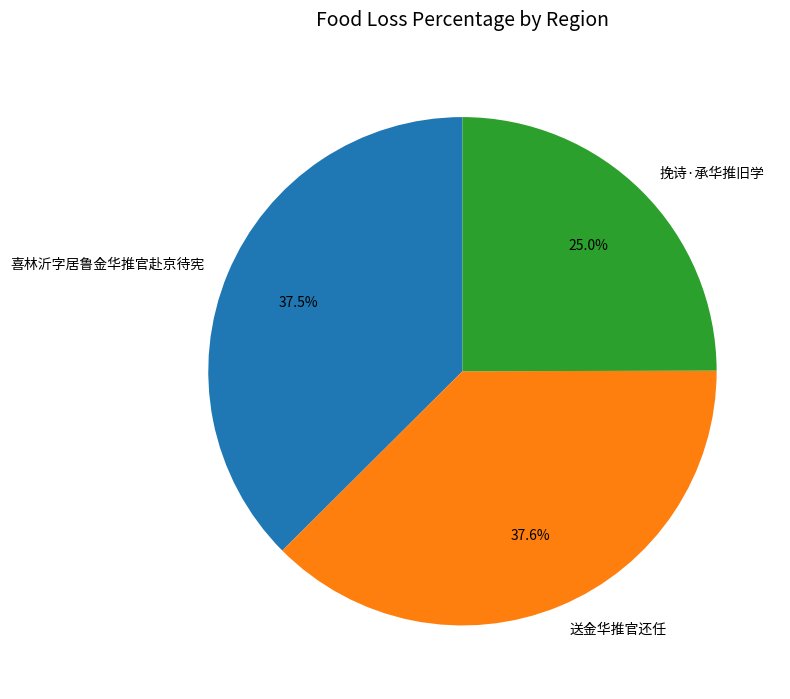

How many slices are in this pie chart?

3